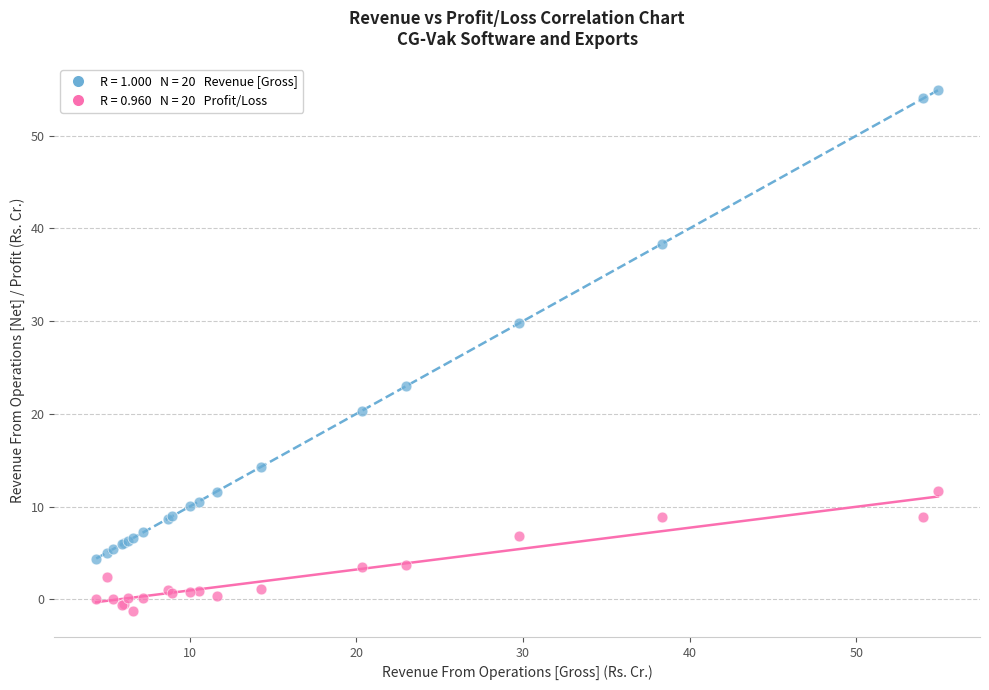

Across all series, what Y value is closest to 26?

23.0